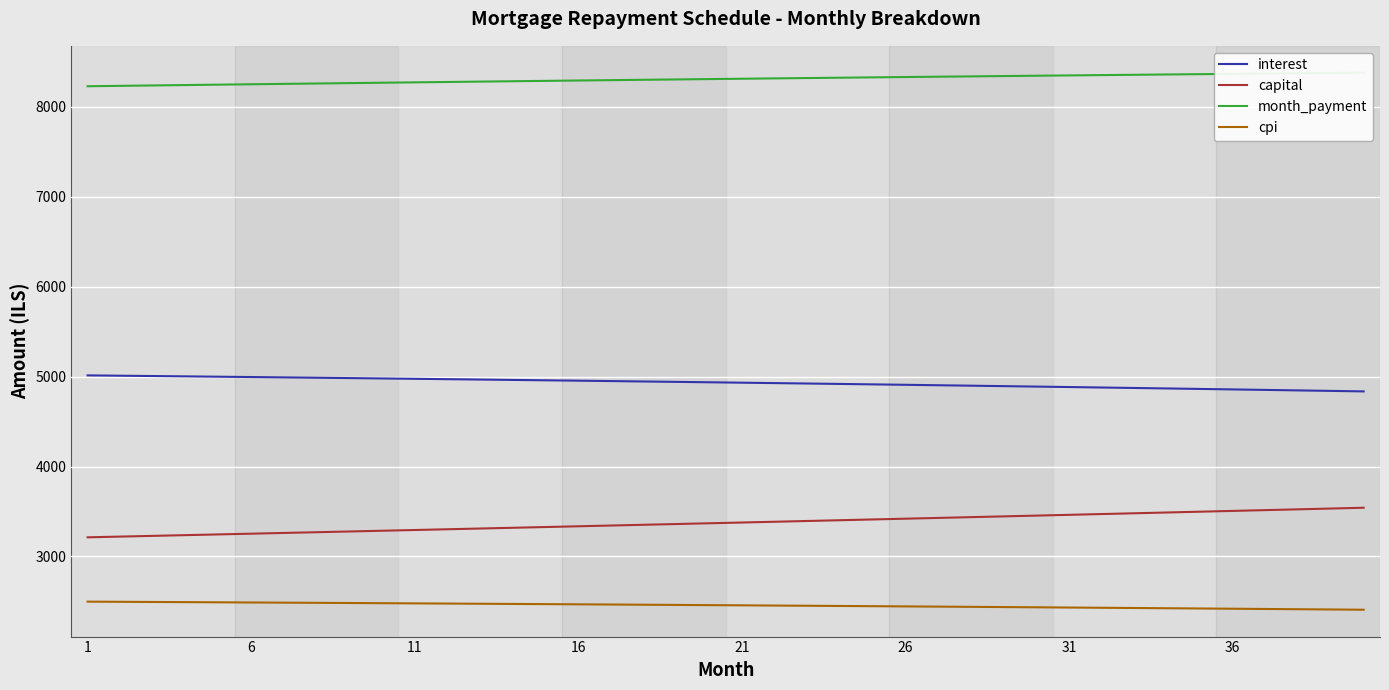

True or false: interest and cpi cross at least once.

False